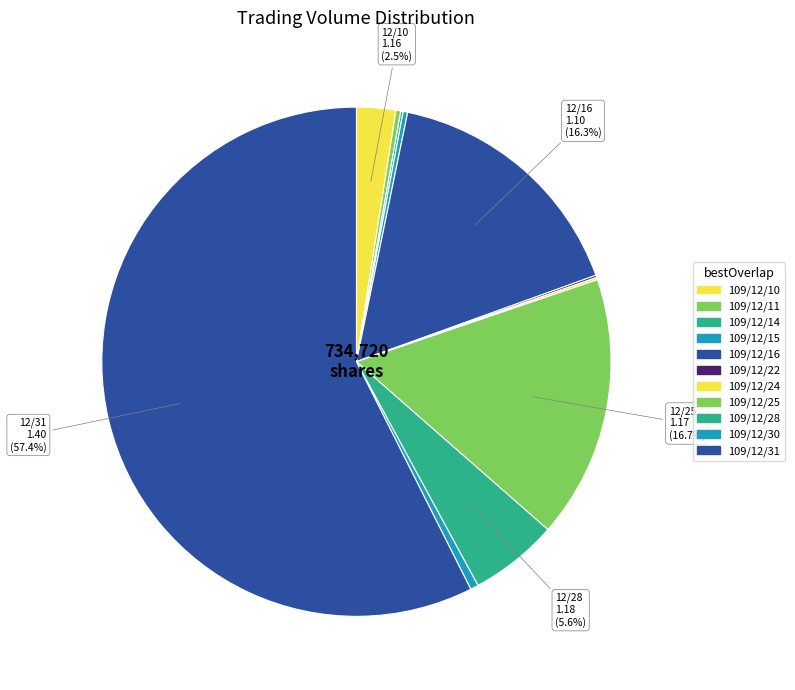

Approximately how many times larger is the value at 109/12/10 compared to 109/12/15?

8.7